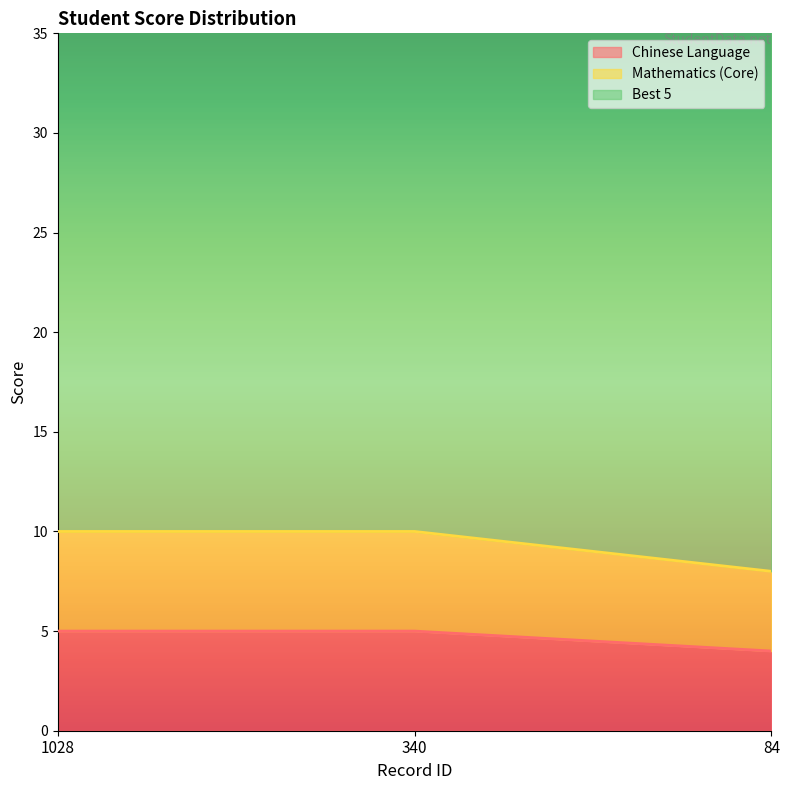

Where is Chinese Language nearest to the value 4?

84